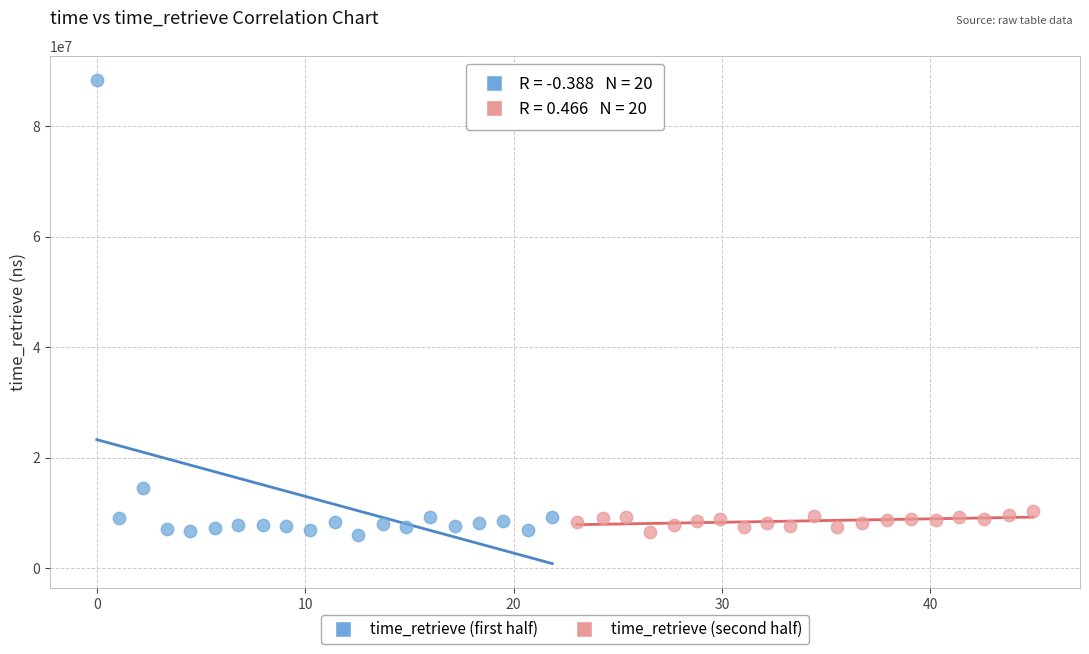

Which series has the widest spread of Y values?

time_retrieve (first half)